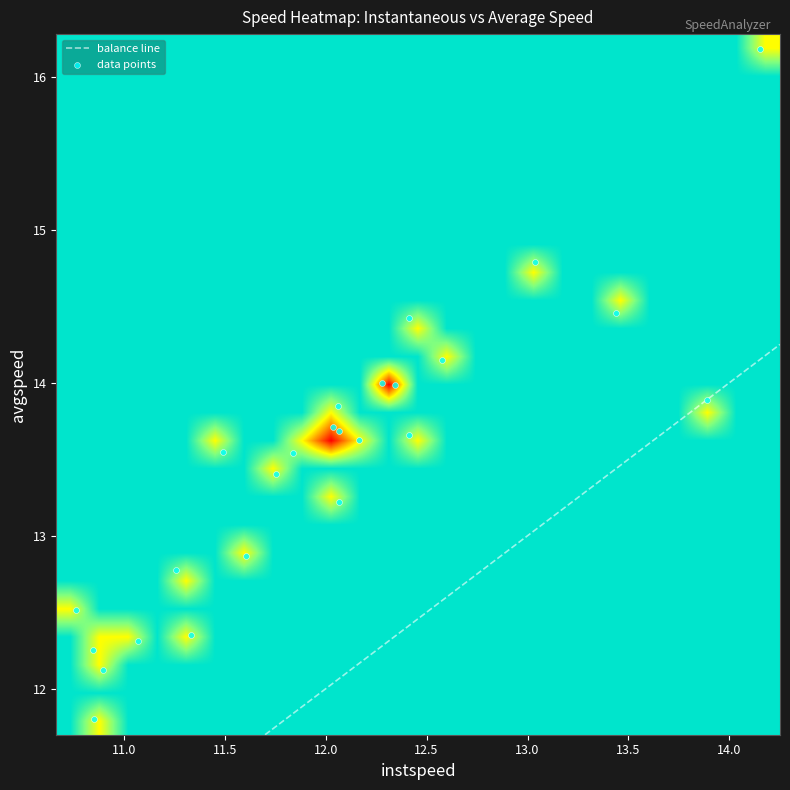

Count the number of categories in the chart.

25